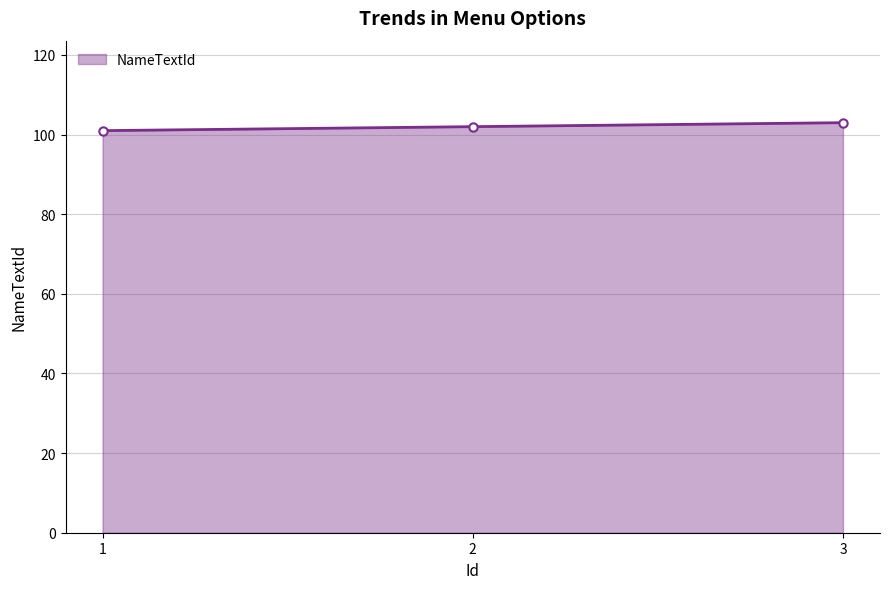

The chart shows a value of 101 at 1. True or false?

True